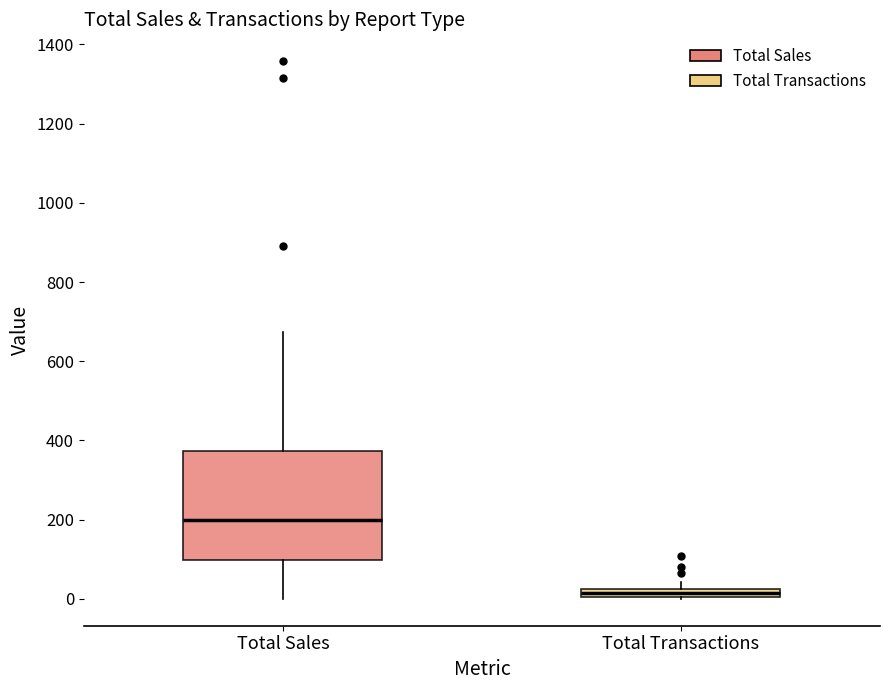

Comparing the boxes themselves (not the whiskers), which one is the tallest?

Total Sales